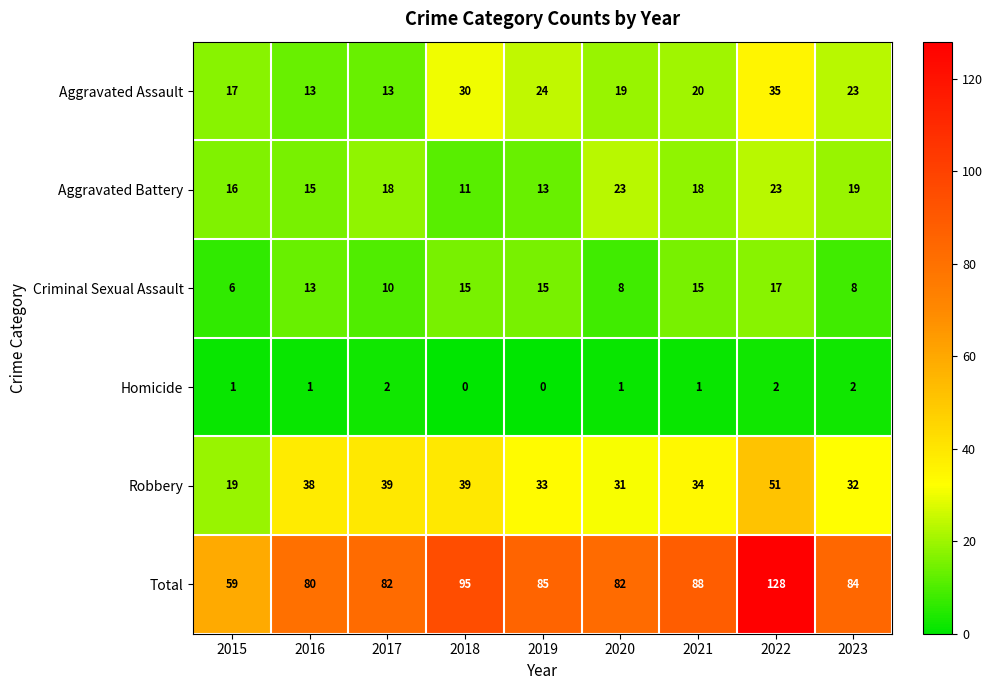

What is the approximate value of Total at 2016?

80